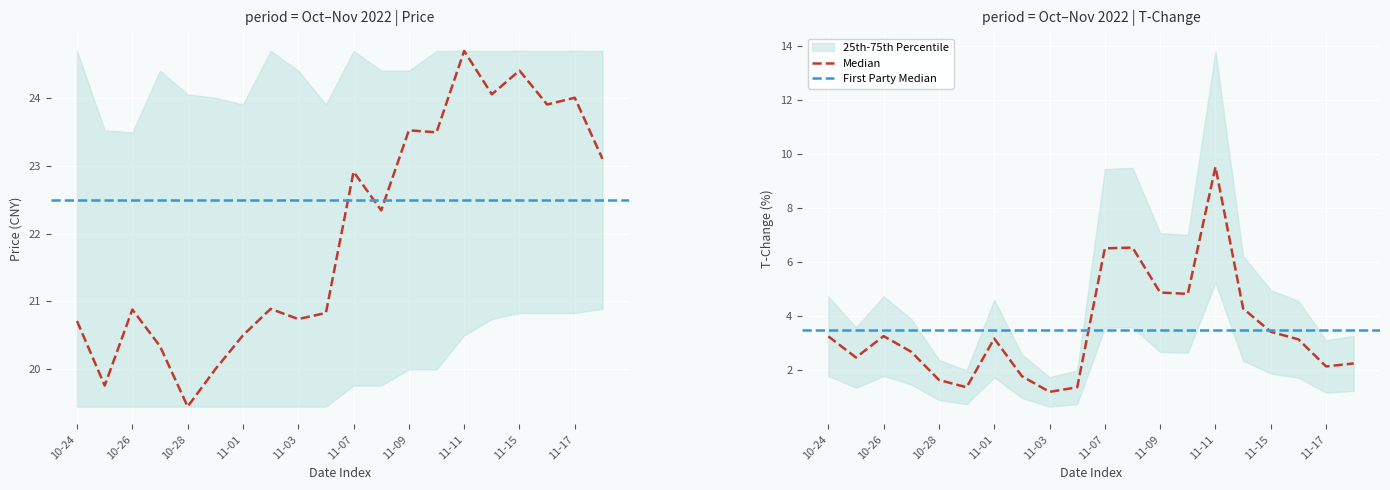

List the series in order of their overall mean, highest first.

price, t_change